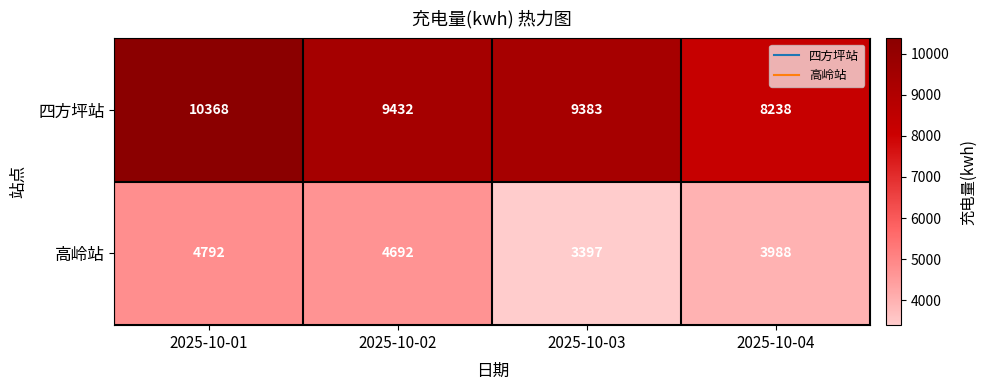

Which series has the largest range (max minus min)?

四方坪站